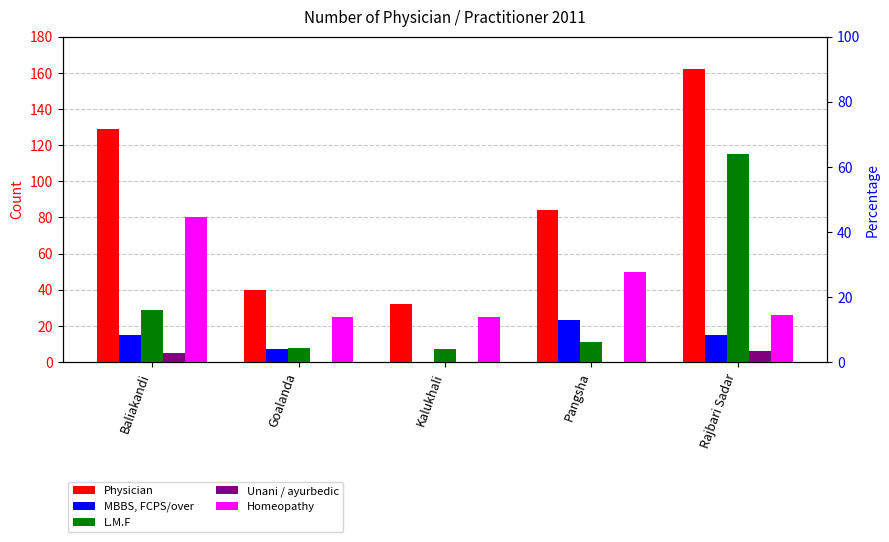

What are all the series names shown in the legend?

Physician, MBBS, FCPS/over, L.M.F, Unani / ayurbedic, Homeopathy